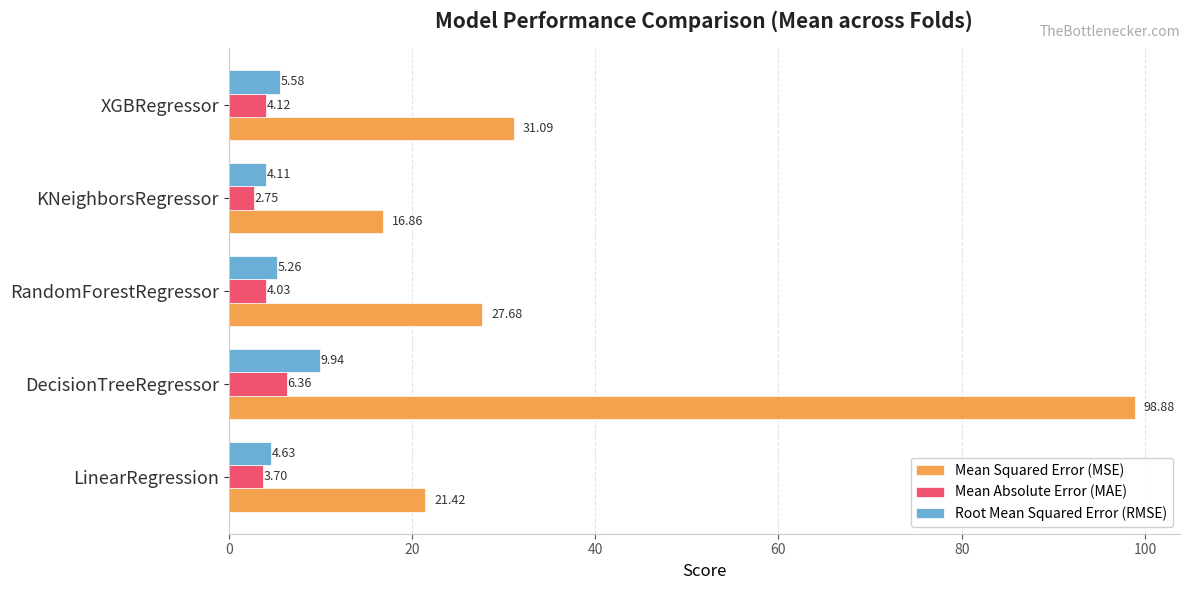

At which category is the sum across all series the highest?

DecisionTreeRegressor